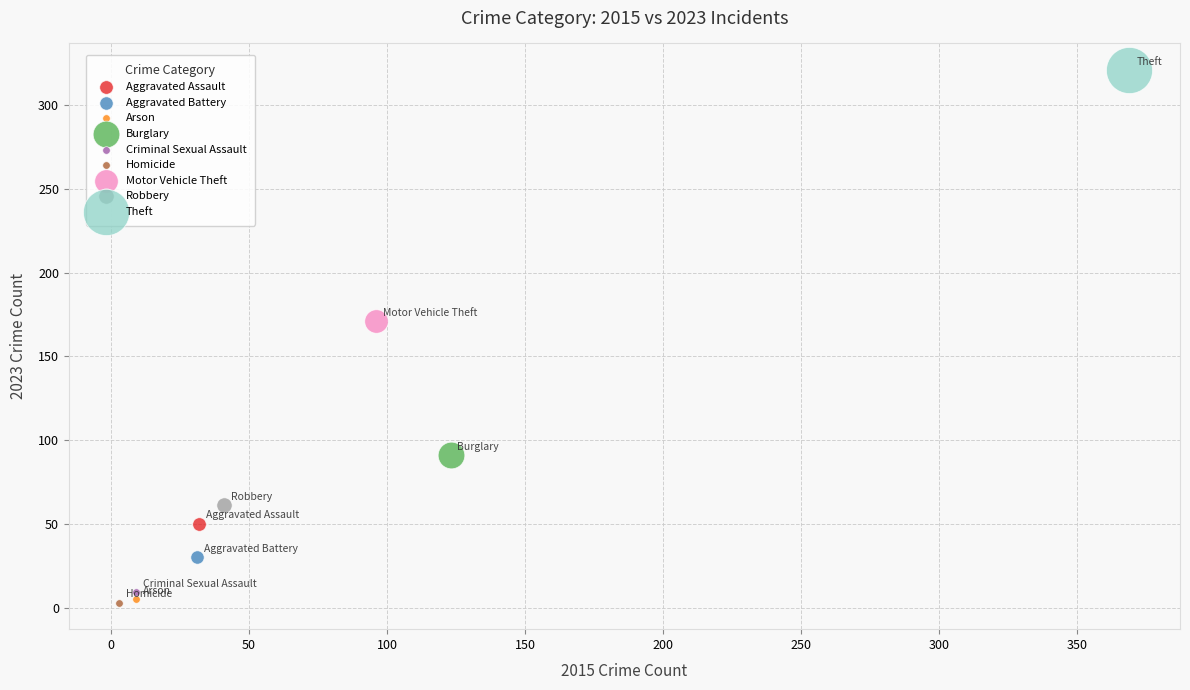

What are all the series names shown in the legend?

Aggravated Assault, Aggravated Battery, Arson, Burglary, Criminal Sexual Assault, Homicide, Motor Vehicle Theft, Robbery, Theft